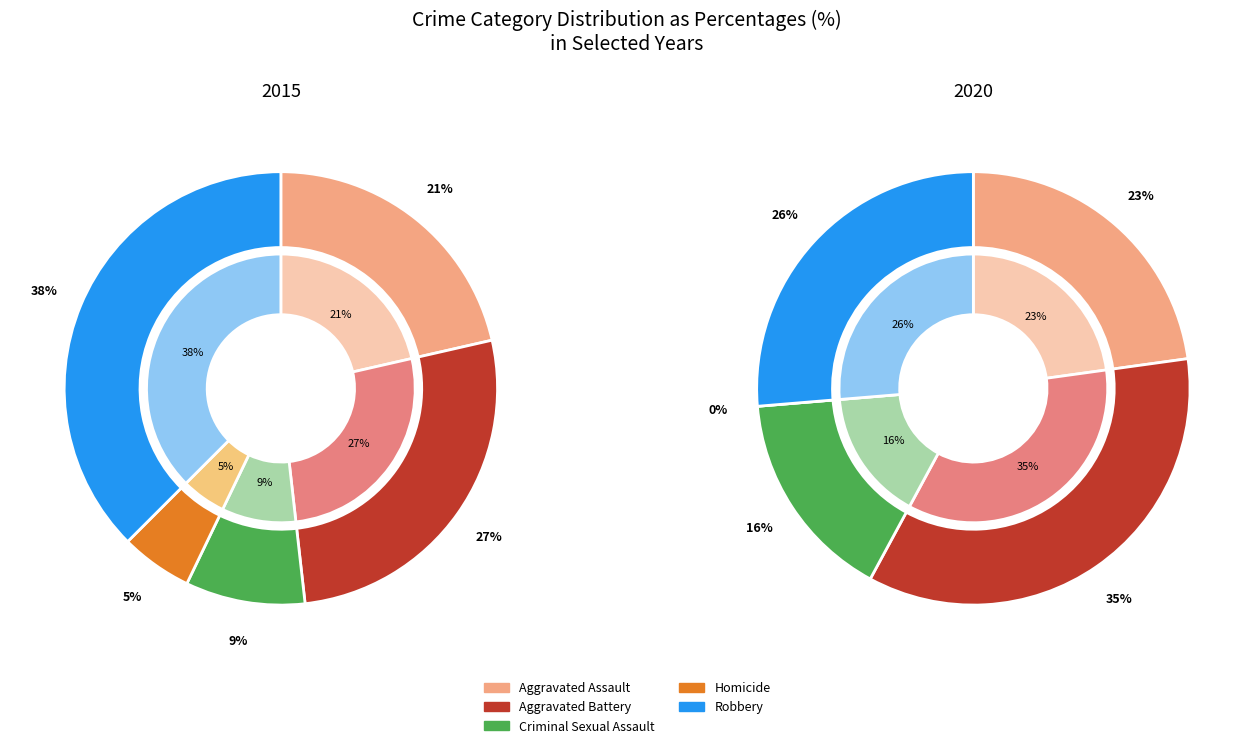

At Aggravated Assault, list the series in order from largest to smallest.

2020, 2015